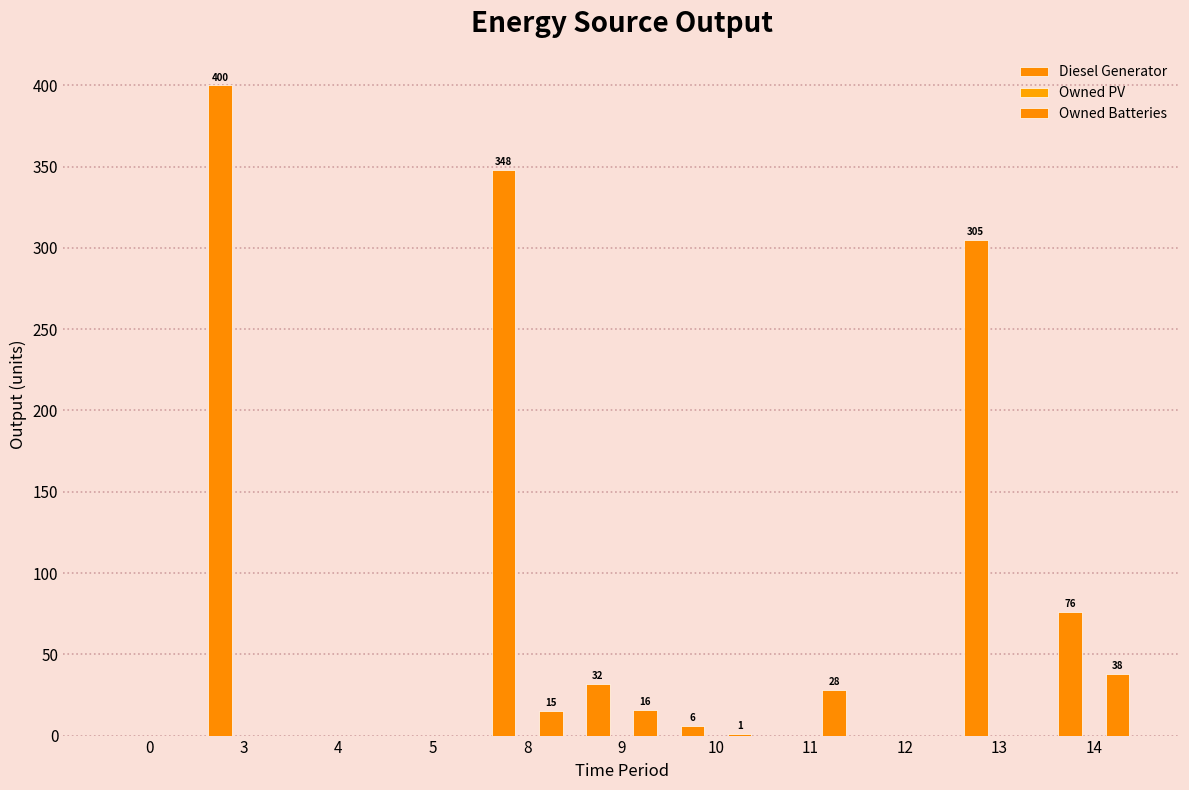

What is the value of the Diesel Generator bar at the 11th from the left?

76